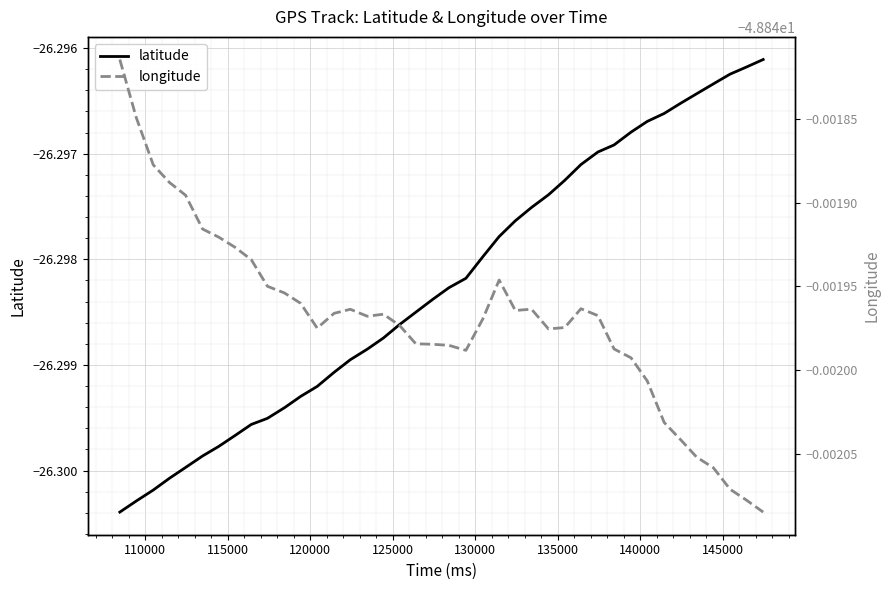

Which series has the largest range (max minus min)?

latitude